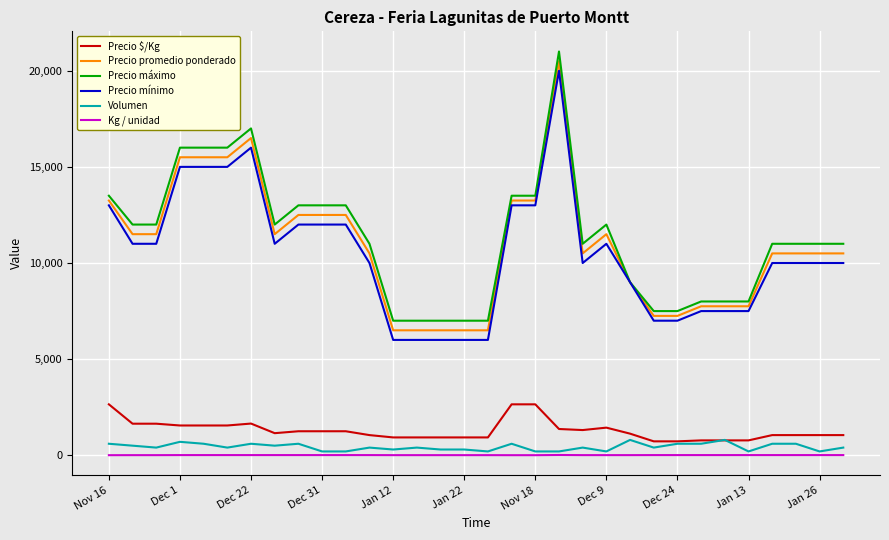

True or false: Precio mínimo and Precio $/Kg intersect in this chart.

False